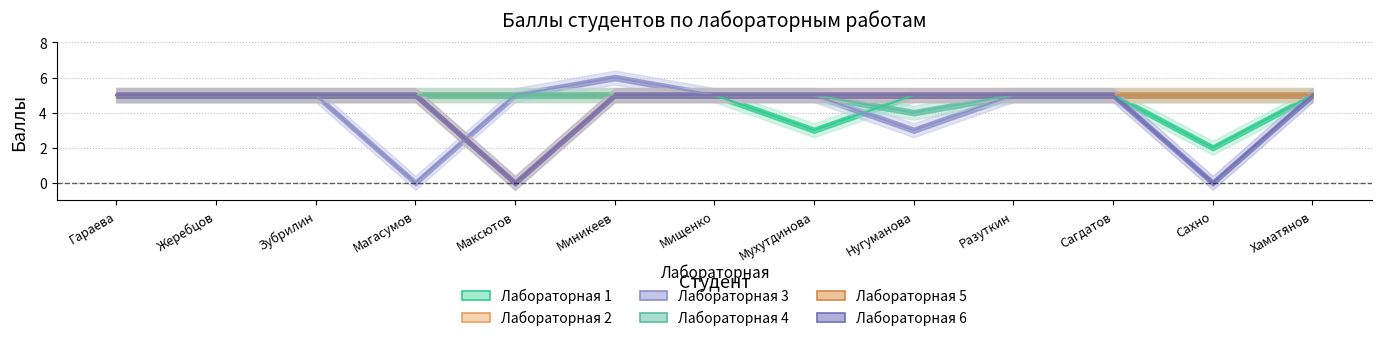

At which category is the sum across all series the highest?

Миникеев